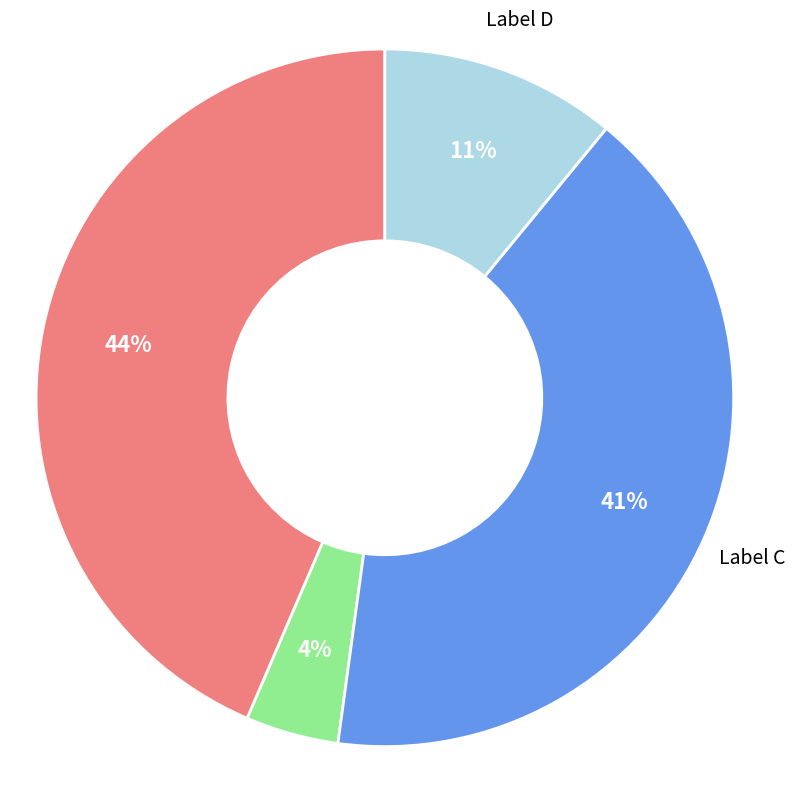

To the nearest percent, what is the average slice percentage?

25%